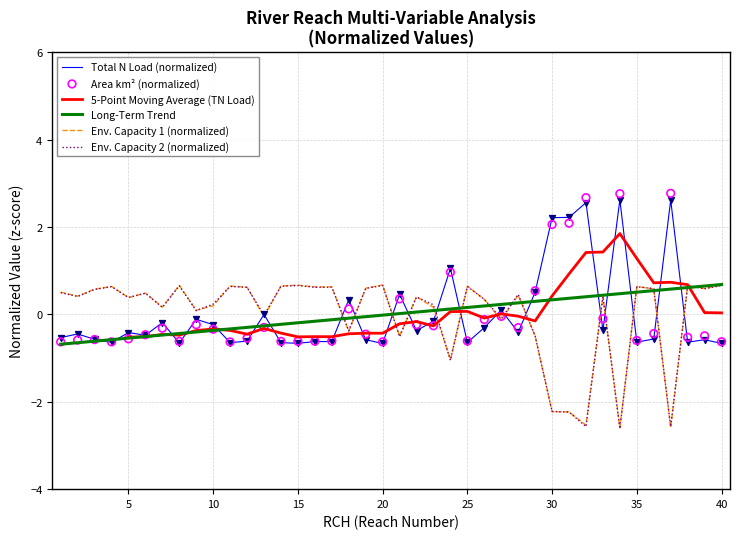

Which series has the largest total across all categories?

Long-Term Trend